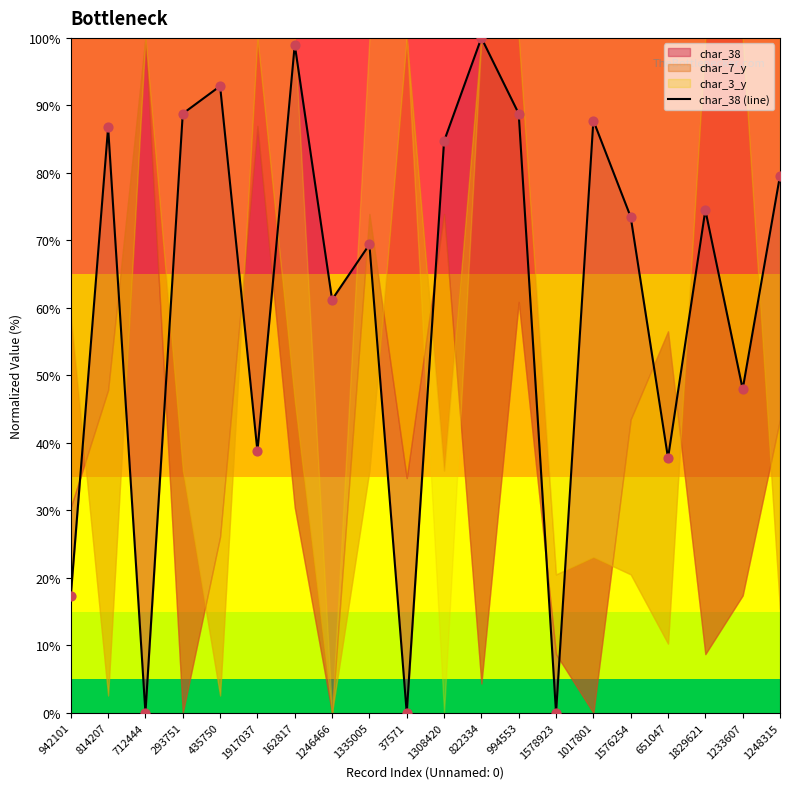

What is the change in value from 1917037 to 1829621?

+35.7